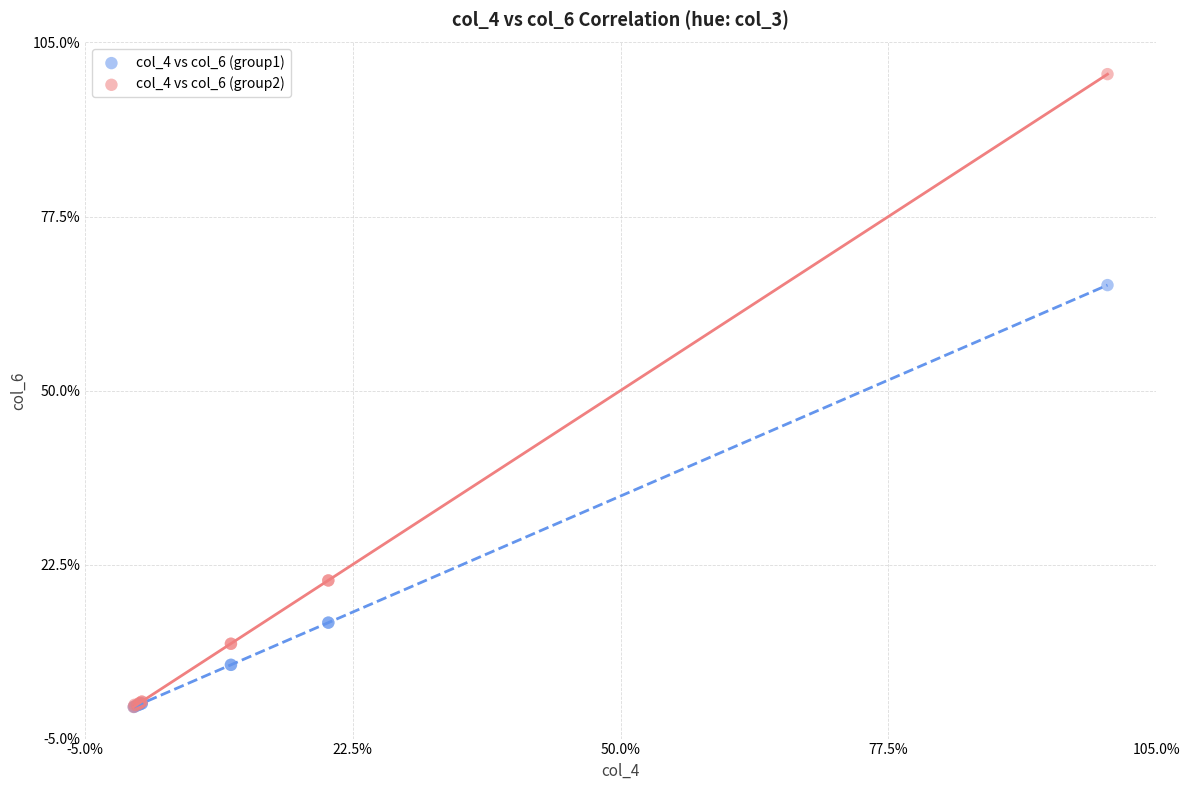

Which series has the widest spread of Y values?

col_4 vs col_6 (group2)